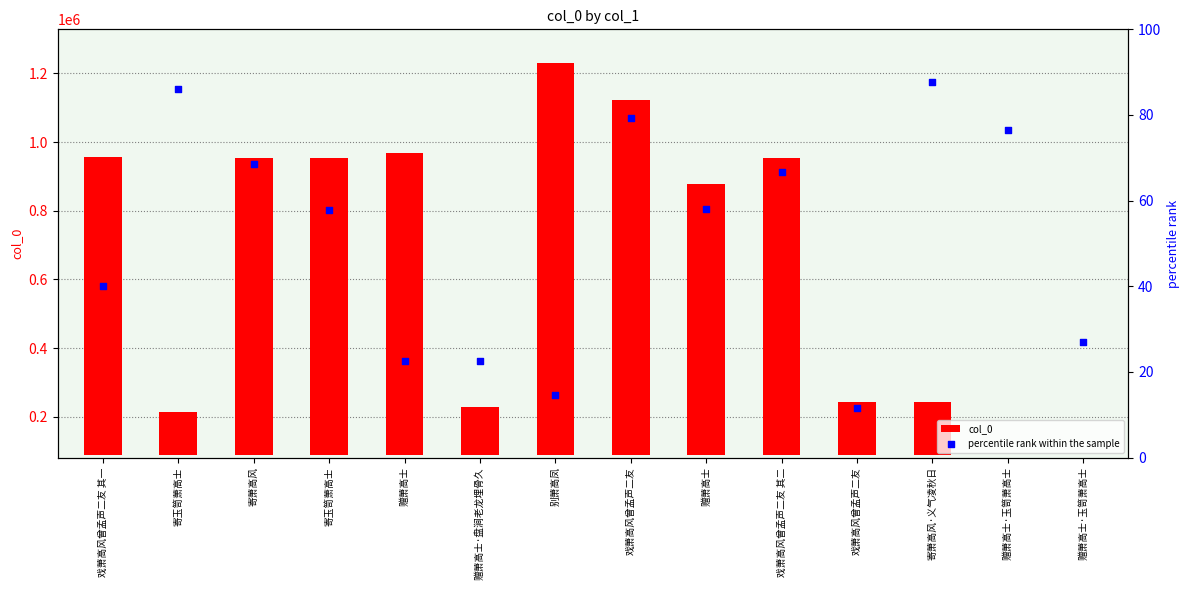

Which series reaches the minimum Y coordinate?

col_0